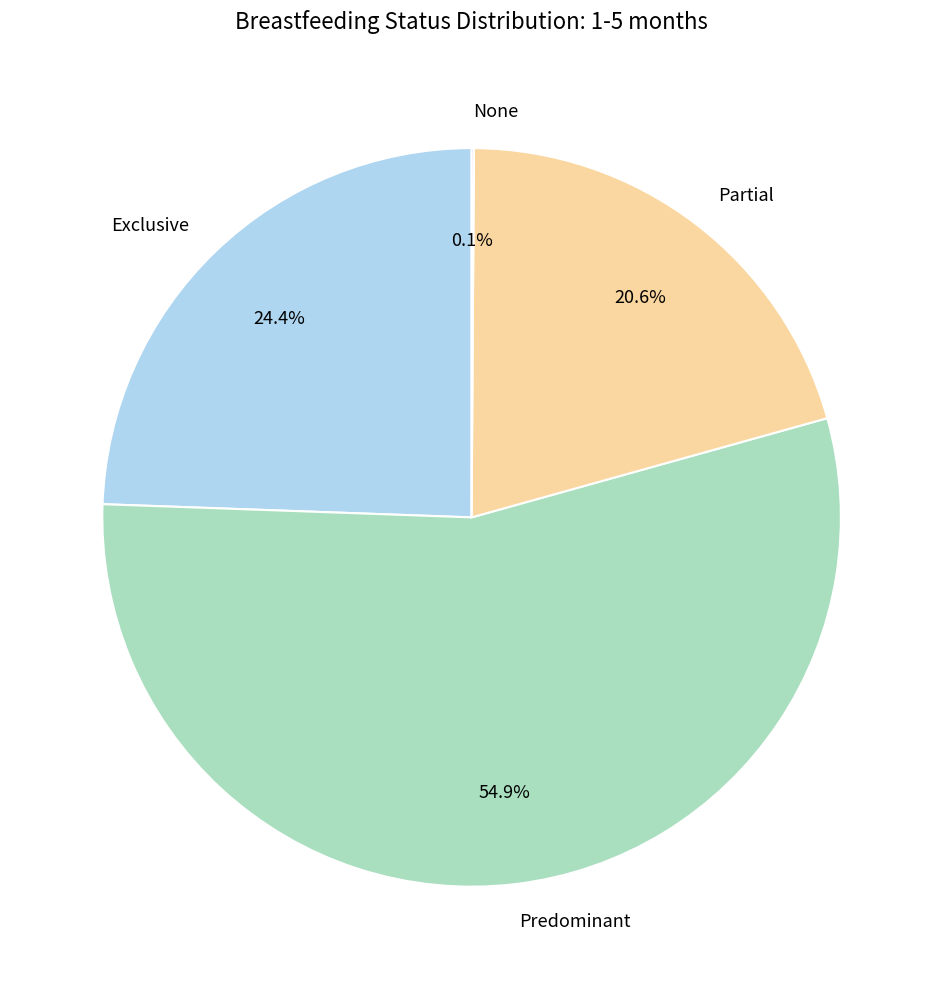

How much of the chart is everything except Predominant?

45.1%